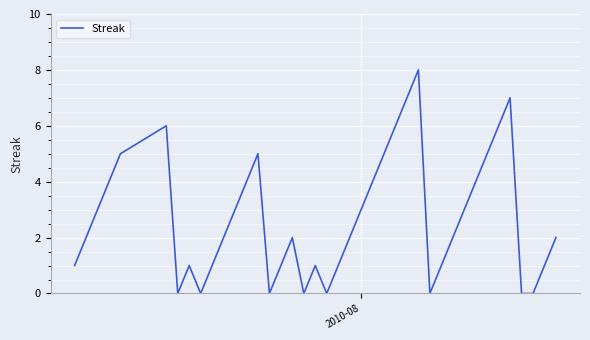

Does the chart display data point markers on the line(s)?

No